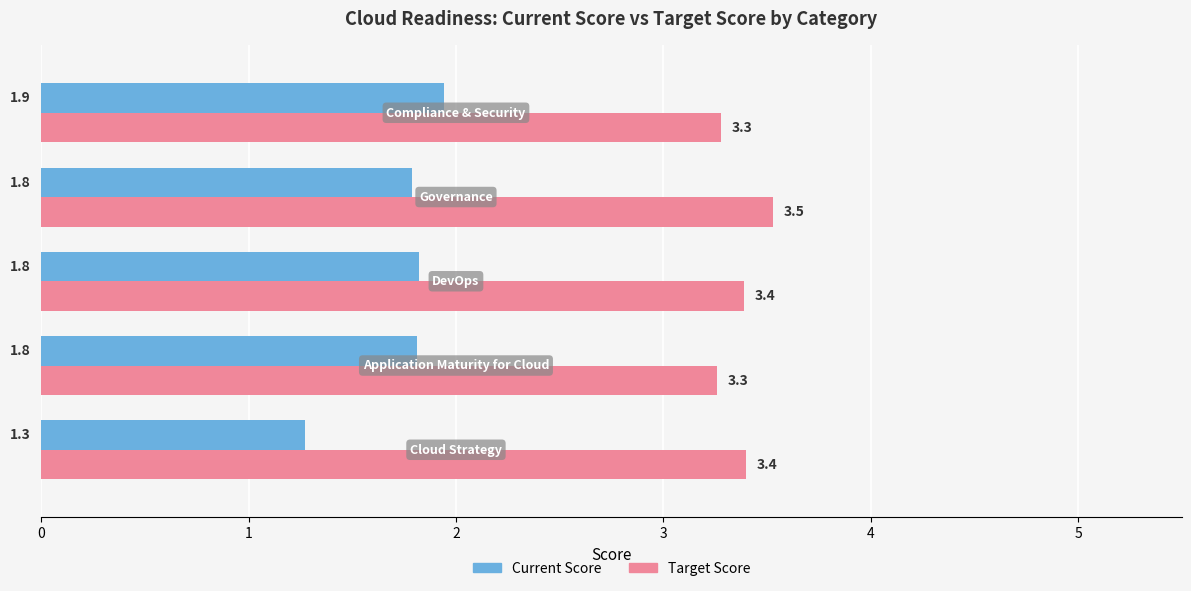

What is the difference between the maximum and minimum values in the Target Score series?

0.3